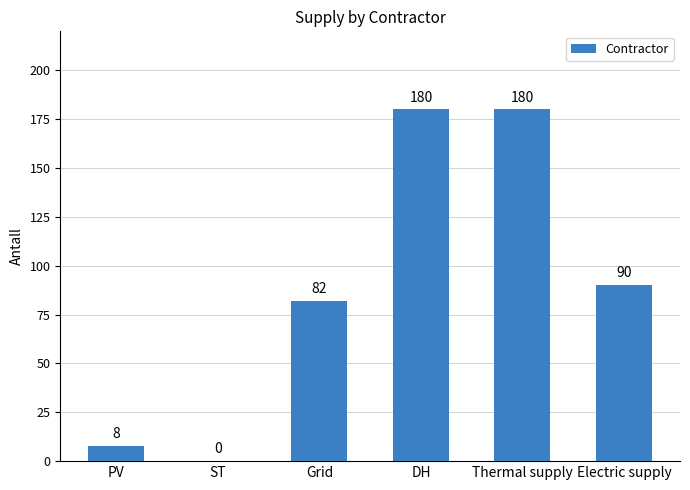

Does the chart contain stacked bars?

No